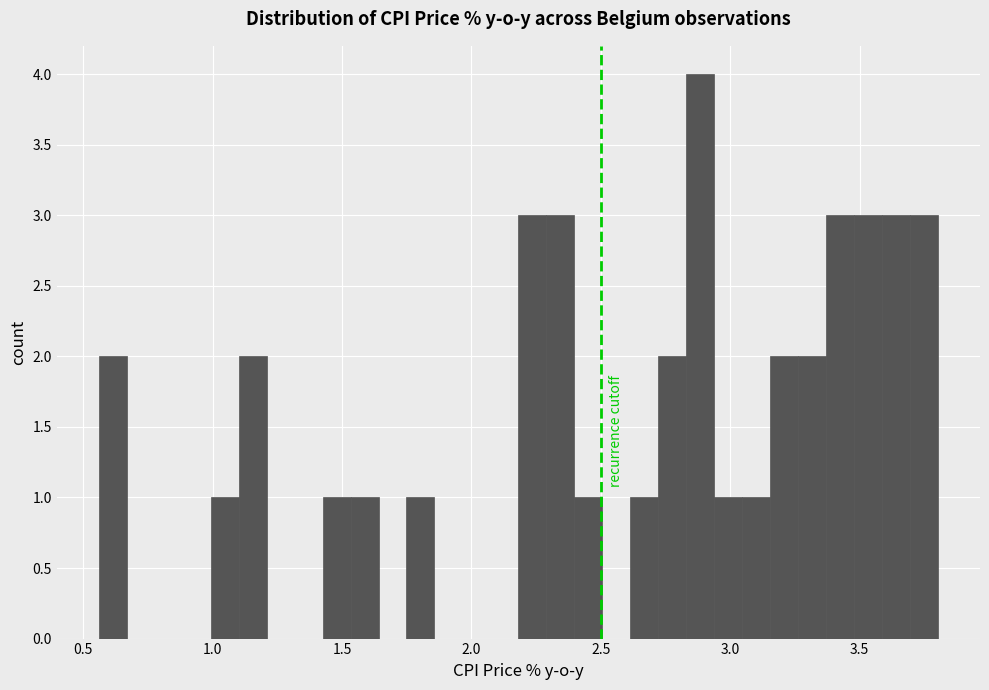

Around what value on the x-axis is the tallest bar? Give the approximate position of its centre, as read against the axis.

2.90